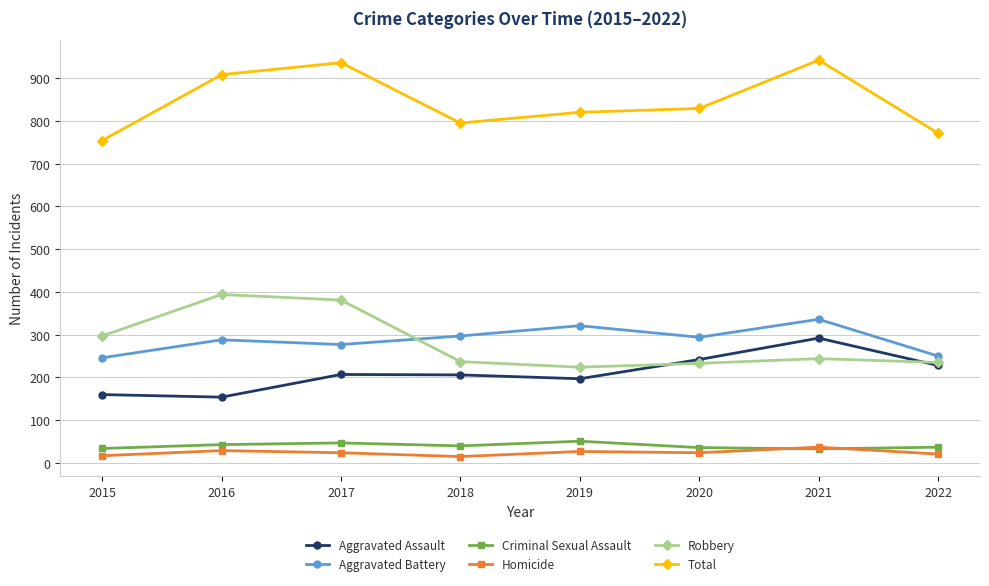

What is the value of the Robbery point at the 7th from the left?

244